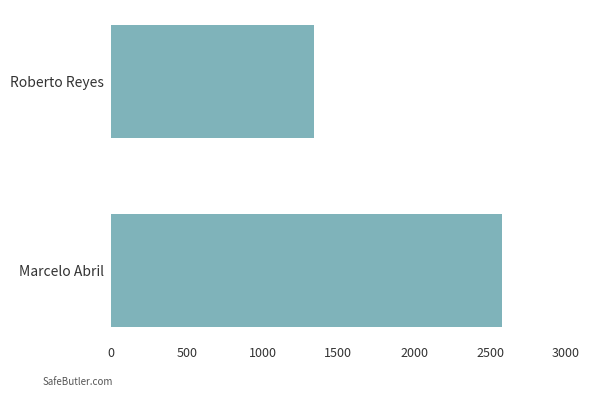

What is the smallest value displayed?

1342